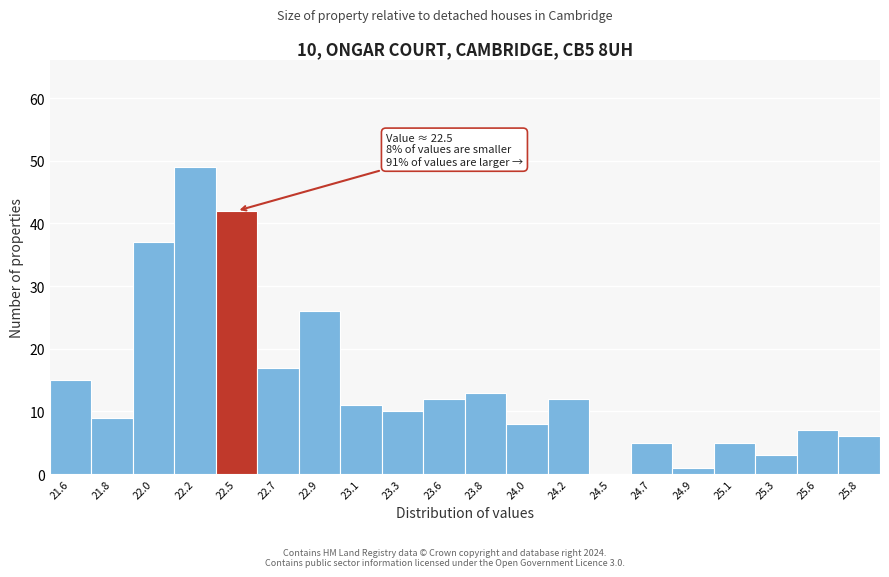

Reading left to right, extract all data points from this chart.

21.6=15	21.8=9	22.0=37	22.2=49	22.5=42	22.7=17	22.9=26	23.1=11	23.3=10	23.6=12	23.8=13	24.0=8	24.2=12	24.5=0	24.7=5	24.9=1	25.1=5	25.3=3	25.6=7	25.8=6